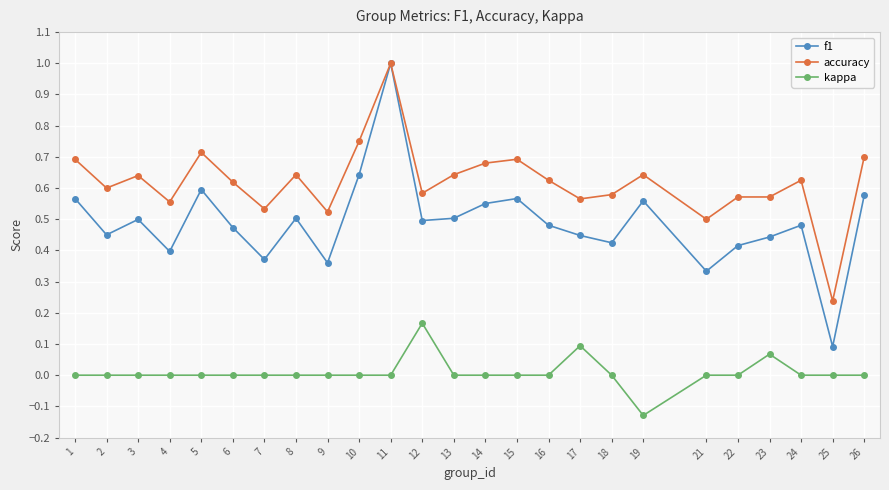

Which series has the largest range (max minus min)?

f1